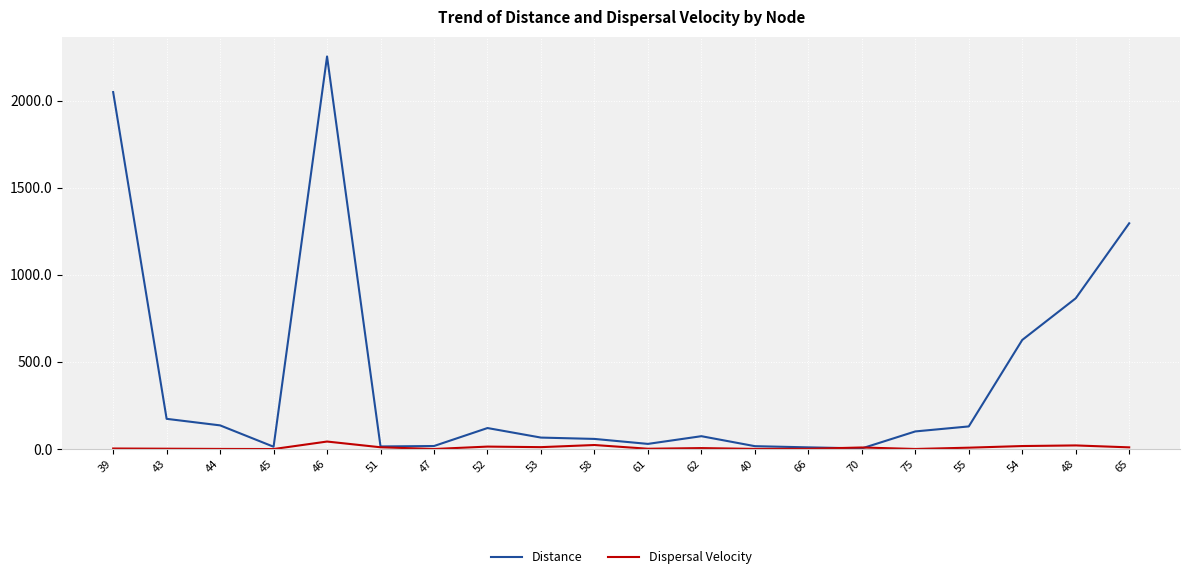

Which series has the widest spread of values?

Distance